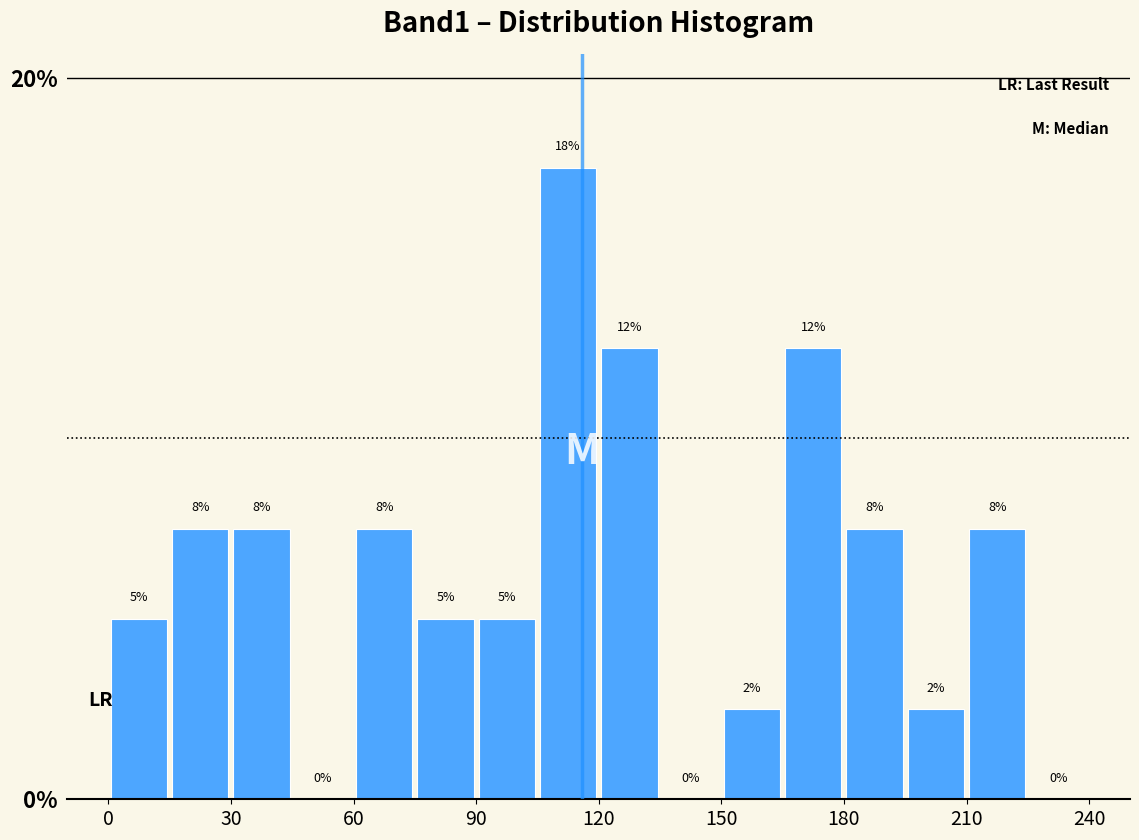

Around what value on the x-axis is the tallest bar? Give the approximate position of its centre, as read against the axis.

115